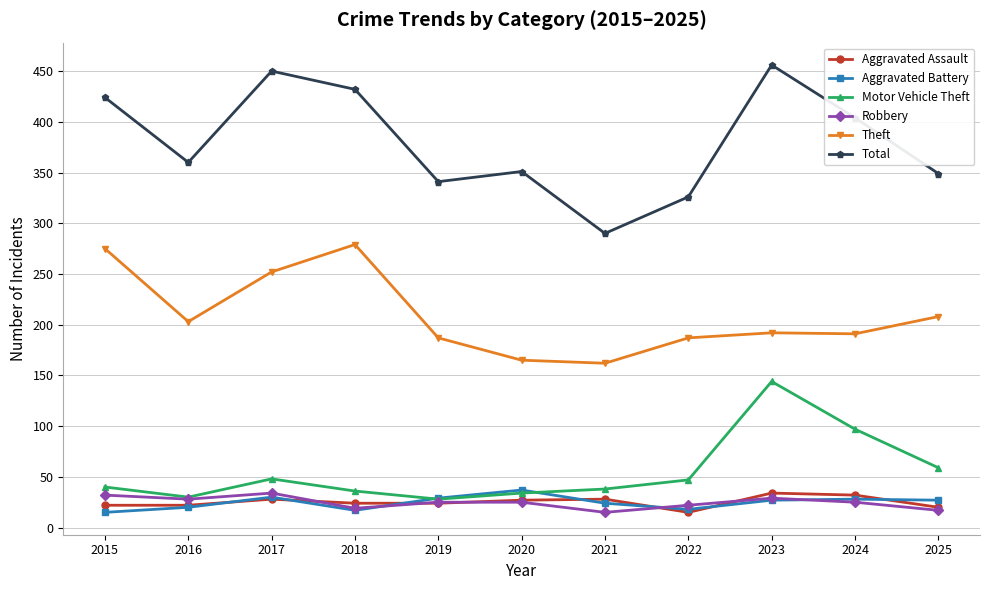

What is the difference between the maximum and second lowest values in the Total series?

130